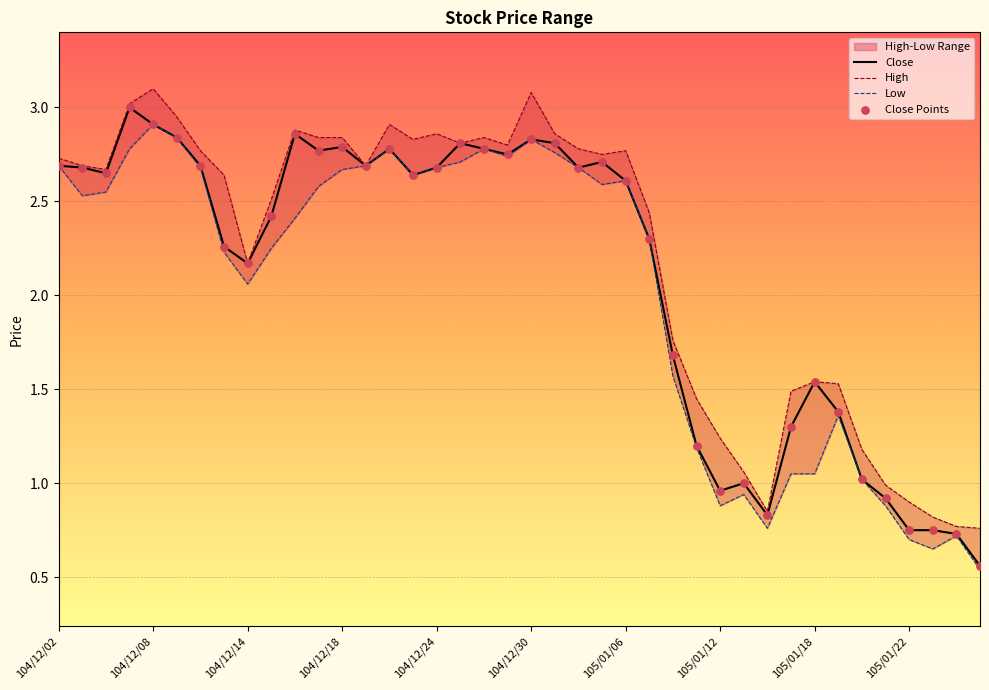

At how many categories does at least one series exceed 2?

26